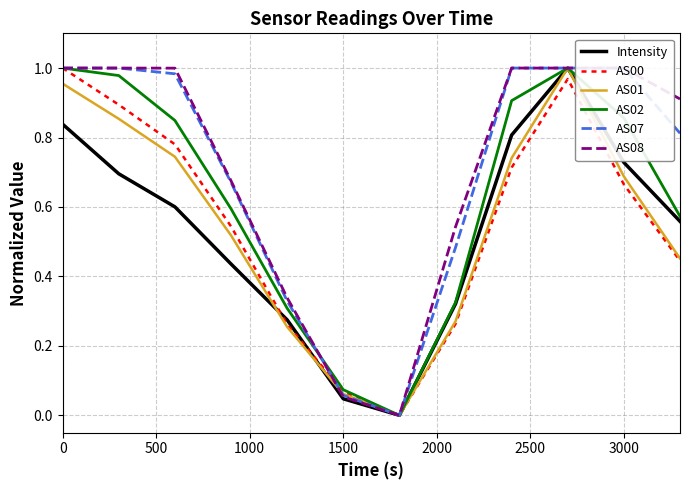

Which series has the widest spread of values?

Intensity